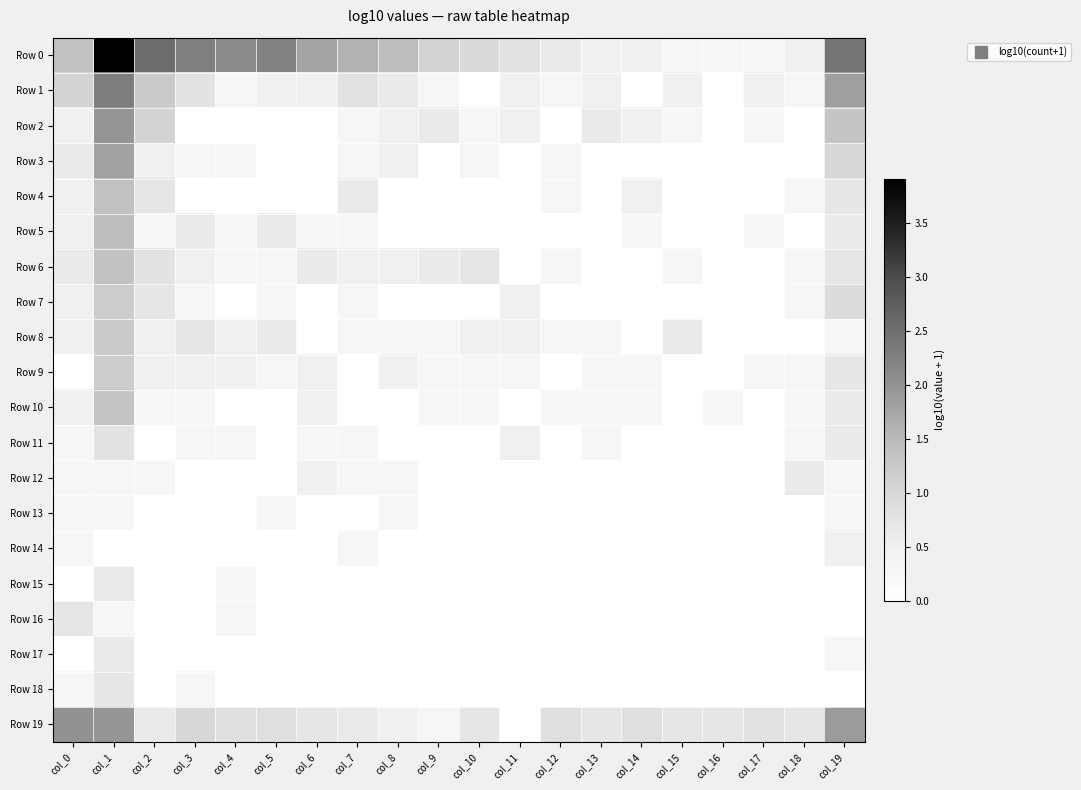

At col_9, list the series in order from smallest to largest.

Row 3, Row 4, Row 5, Row 7, Row 11, Row 12, Row 13, Row 14, Row 15, Row 16, Row 17, Row 18, Row 1, Row 8, Row 9, Row 10, Row 19, Row 2, Row 6, Row 0